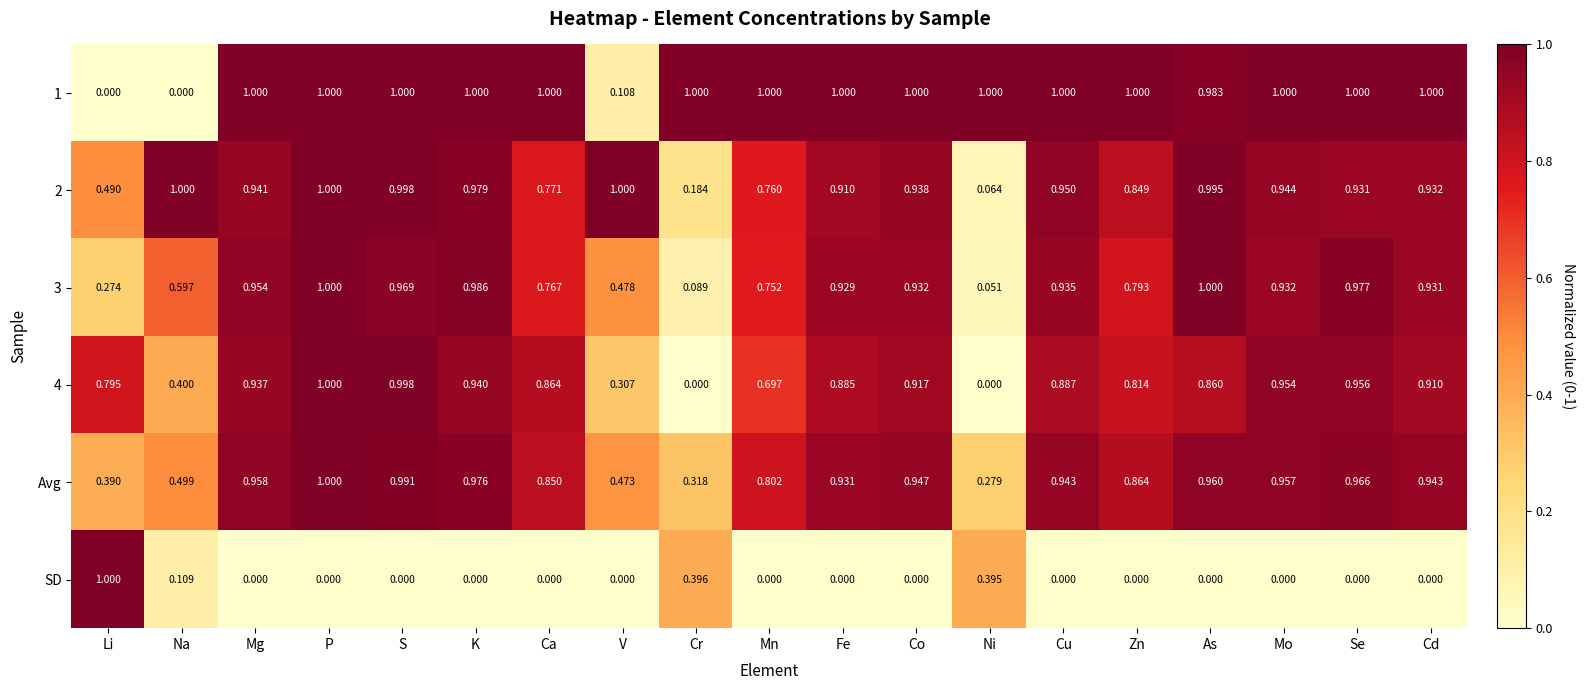

Is the value of 2 at Mn greater than the value of 1 at Co?

No